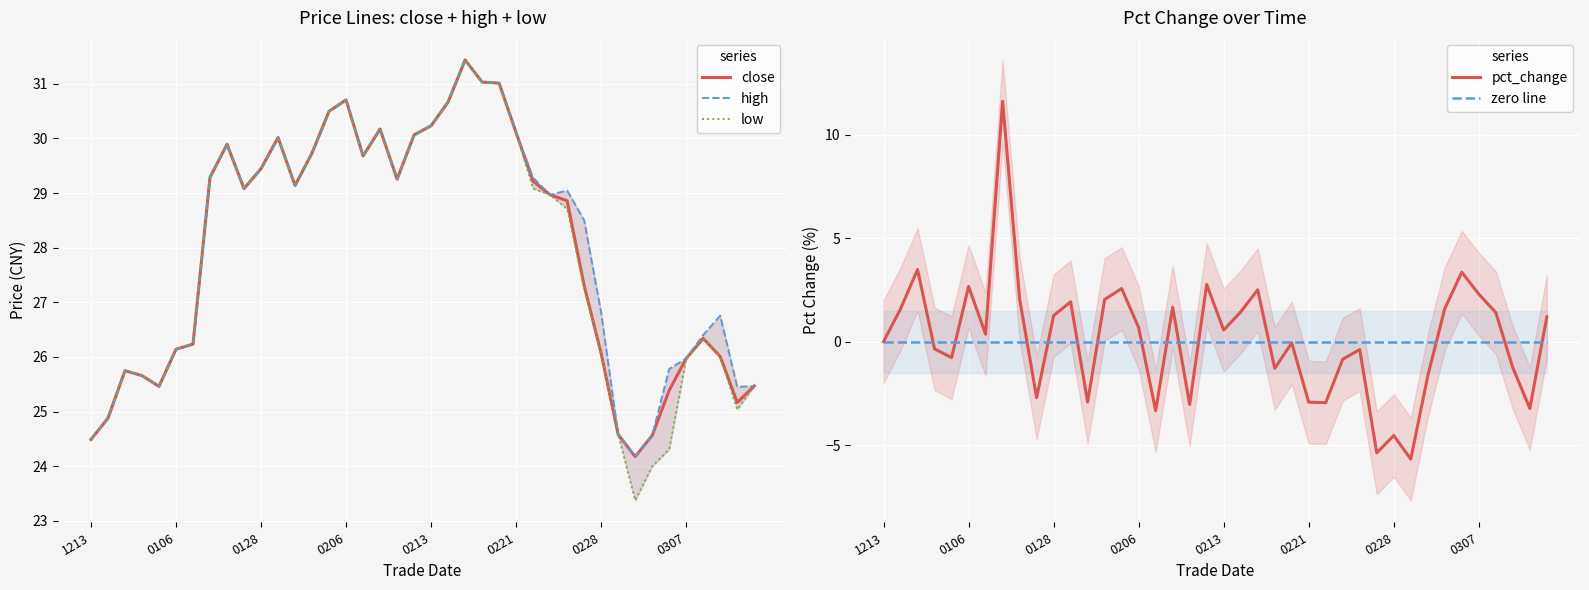

How many categories are shown in the chart?

40